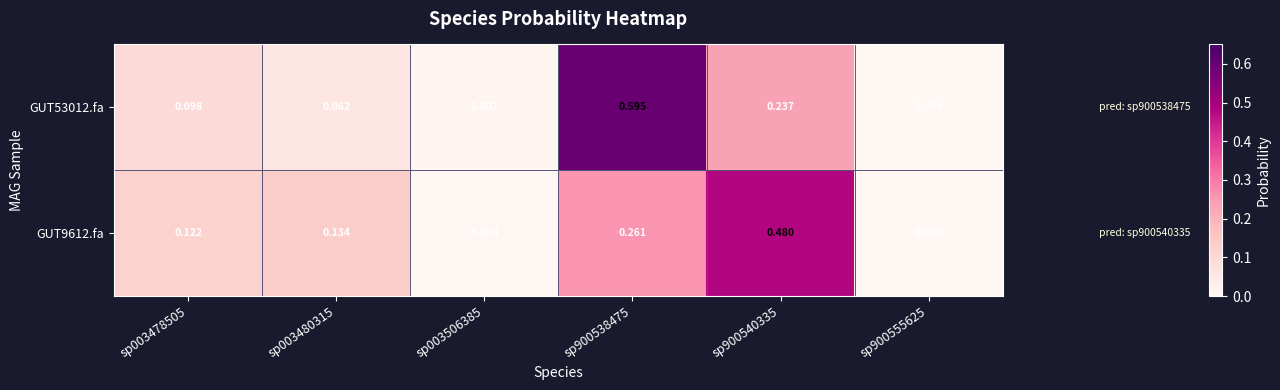

Rank the series by their maximum value, from highest to lowest.

GUT53012.fa, GUT9612.fa